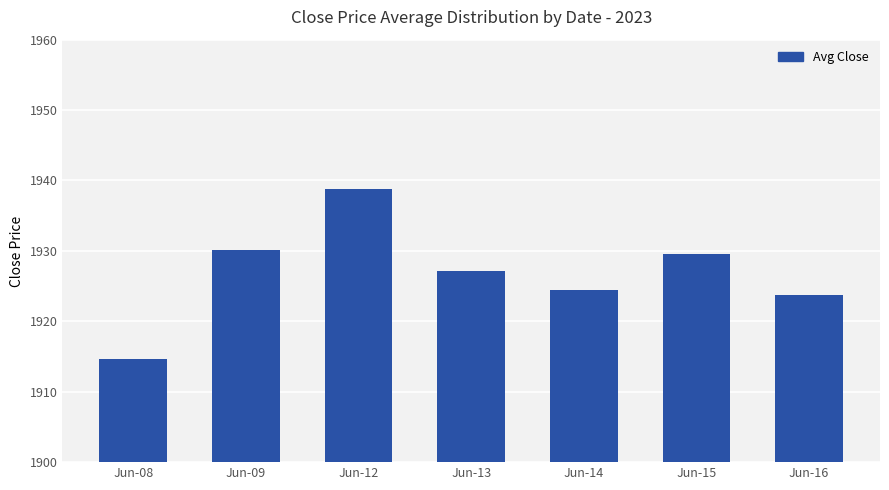

Does the chart contain any negative values?

No